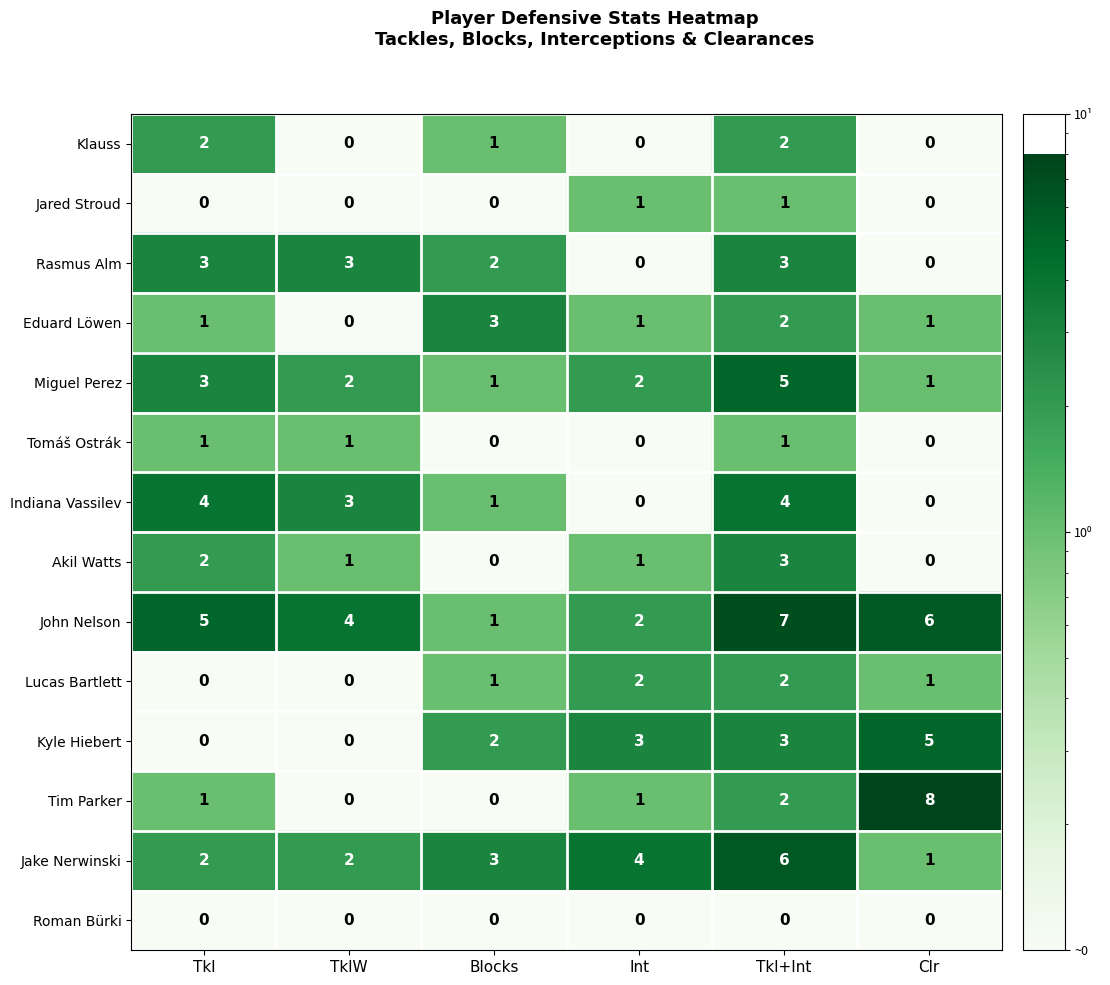

True or false: Kyle Hiebert has a value of 3 at Tkl+Int.

True